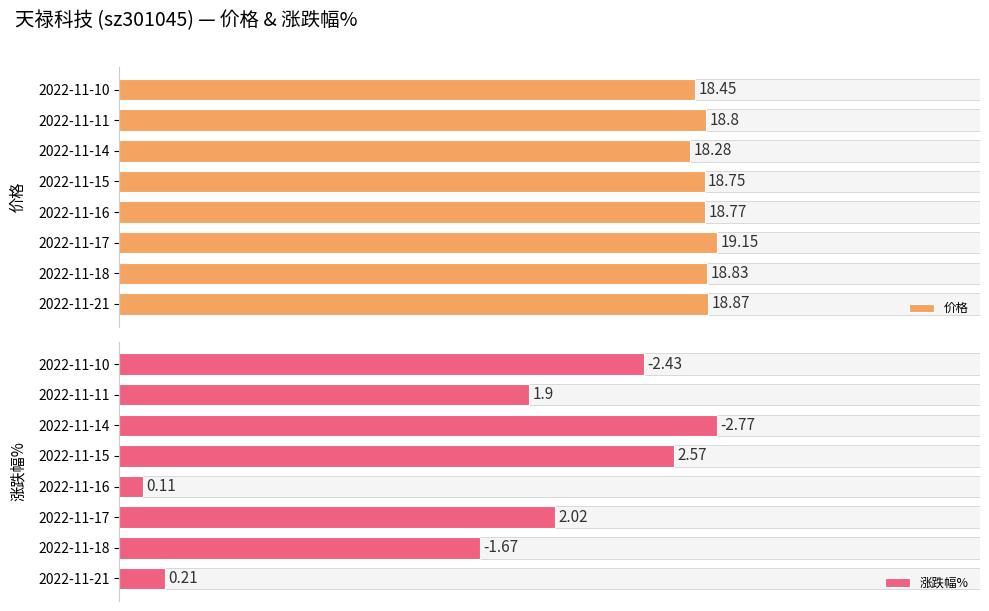

How many data points does each series have?

8